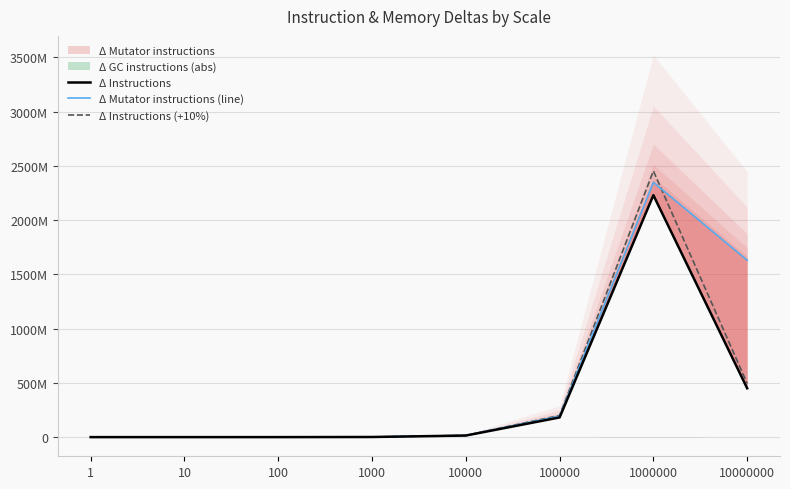

List the series in order of their peak value, lowest first.

Δ Instructions, Δ Mutator instructions (line), Δ Instructions (+10%)